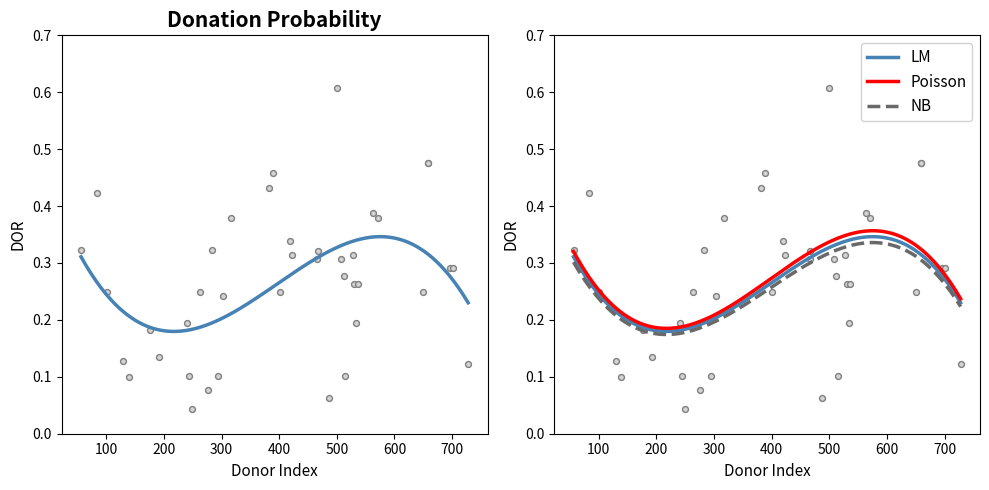

Which has a higher value, 15 or 25?

25